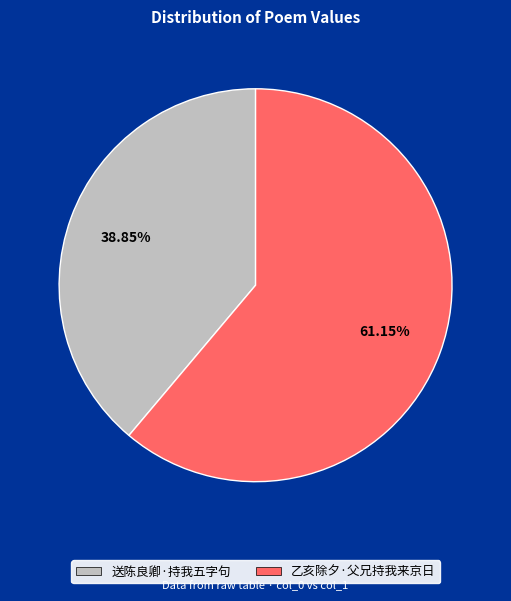

Approximately how many times larger is the value at 送陈良卿·持我五字句 compared to 乙亥除夕·父兄持我来京日?

0.6